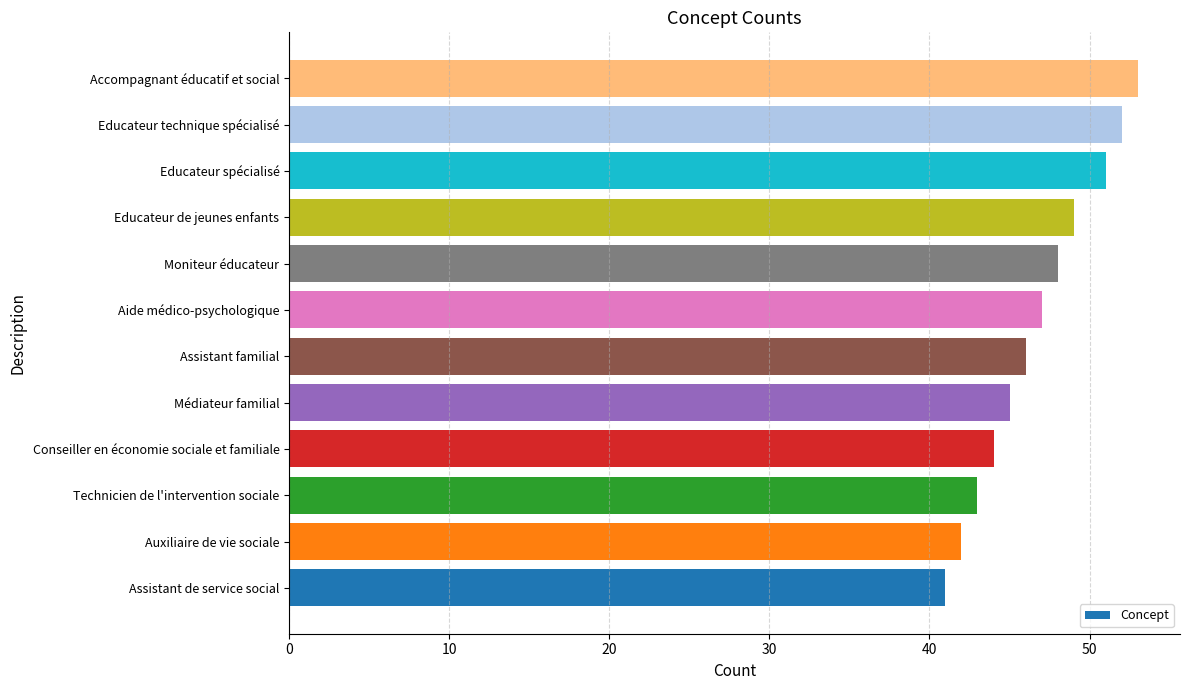

Does the chart contain stacked bars?

No